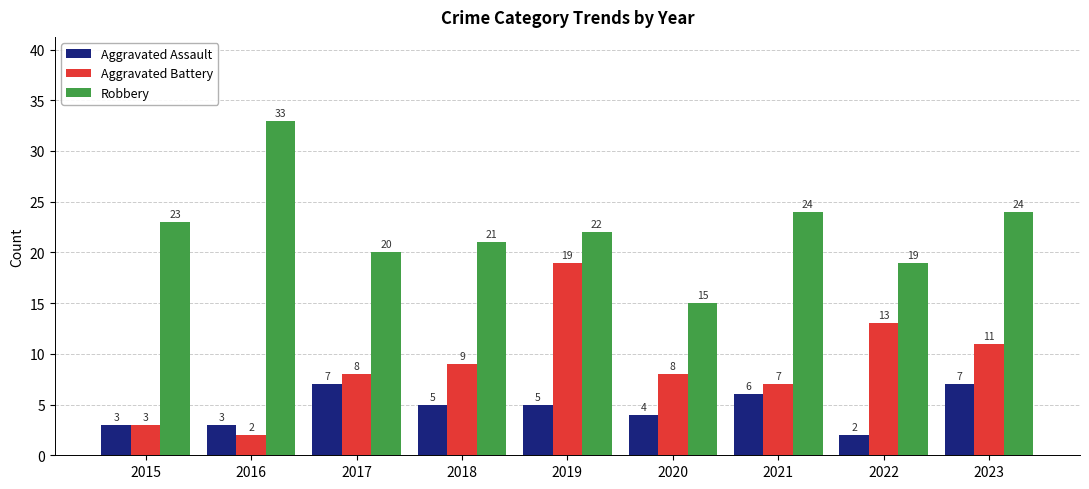

What is the average value of the Aggravated Battery series?

9